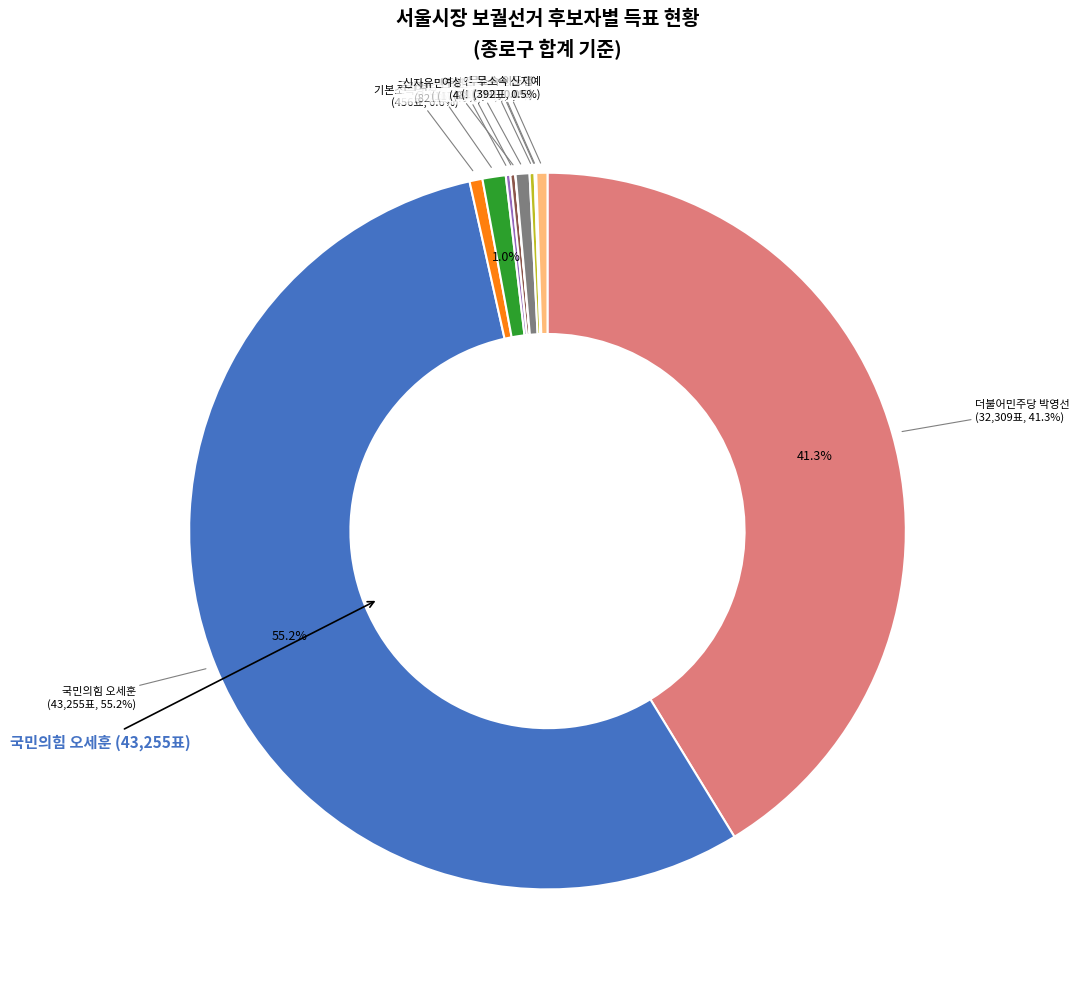

What portion of the pie excludes 무소속 신지예?

99.5%